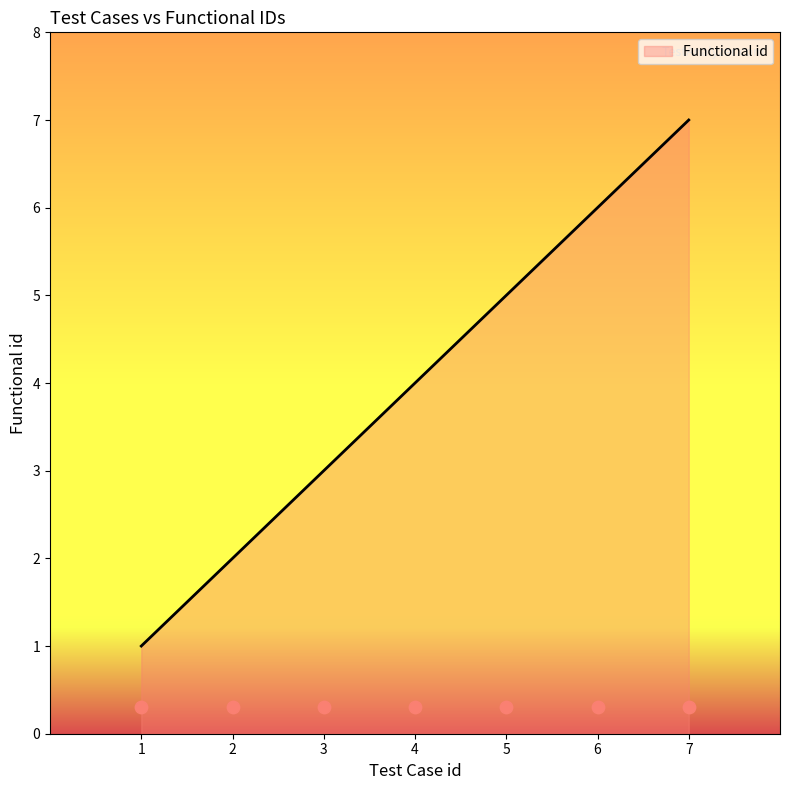

What is the ratio of the value at 5 to the value at 4?

1.2